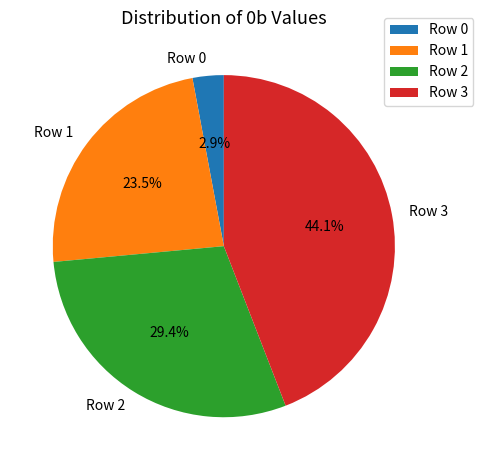

What percentage is the Row 2 slice, to the nearest percent?

29%